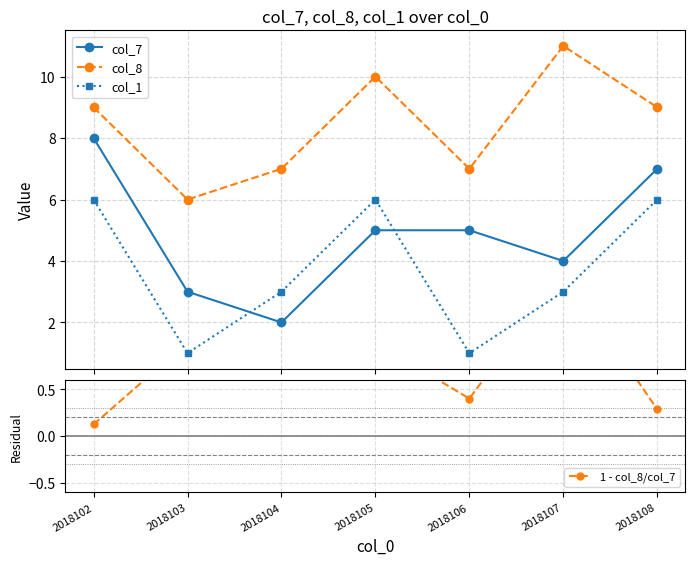

What are all the series names shown in the legend?

col_7, col_8, col_1, 1 - col_8/col_7